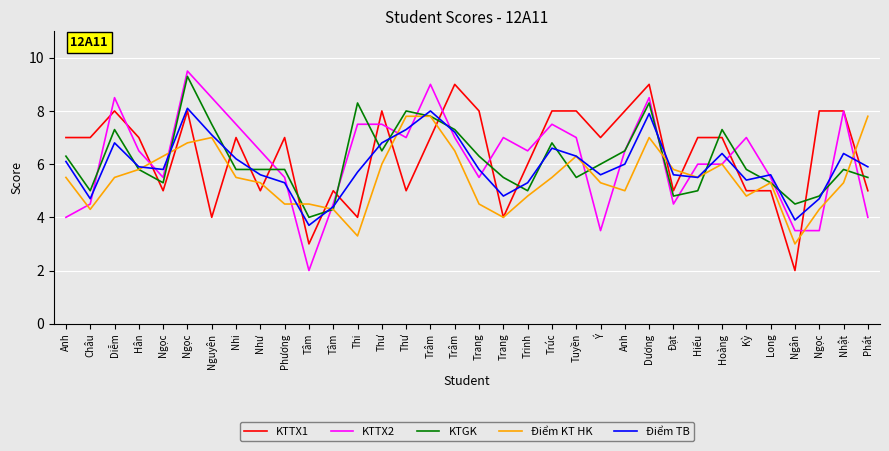

True or false: KTGK has a value of 5.8 at Phương.

True